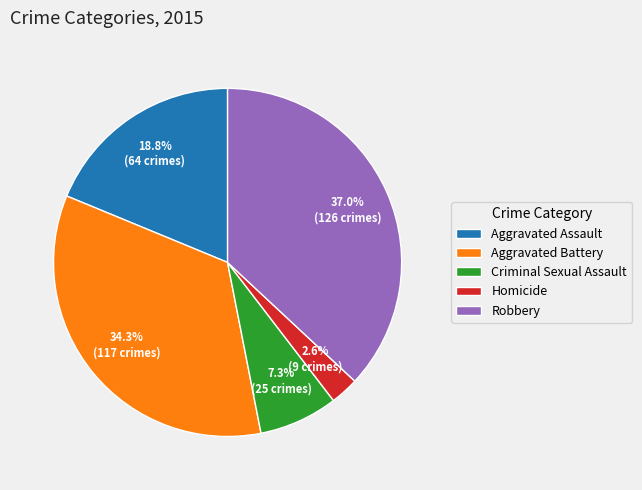

Is Aggravated Assault the majority of the pie?

No